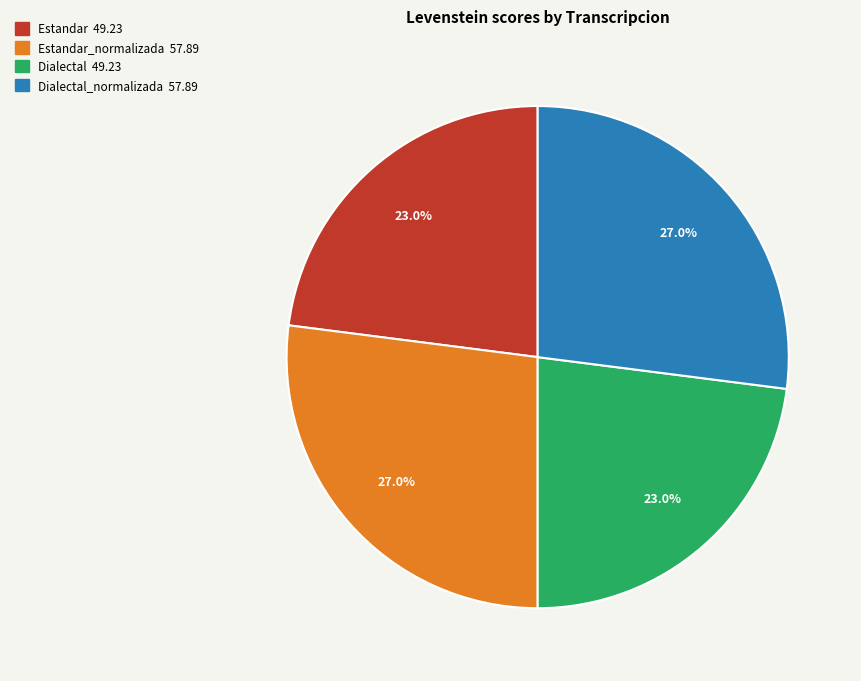

Count the number of slices in the pie.

4